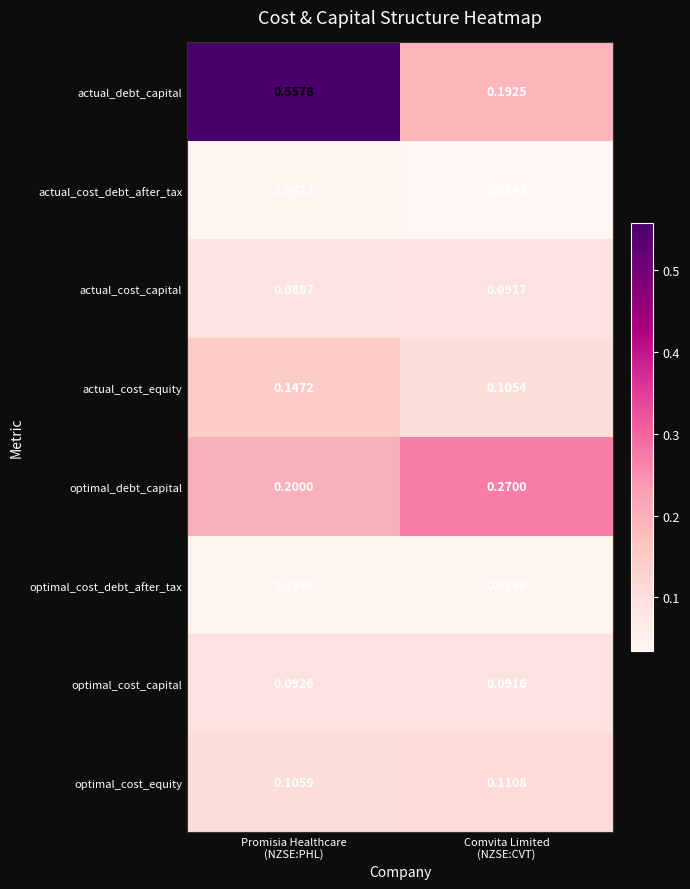

Which series has the largest total across all categories?

actual_debt_capital